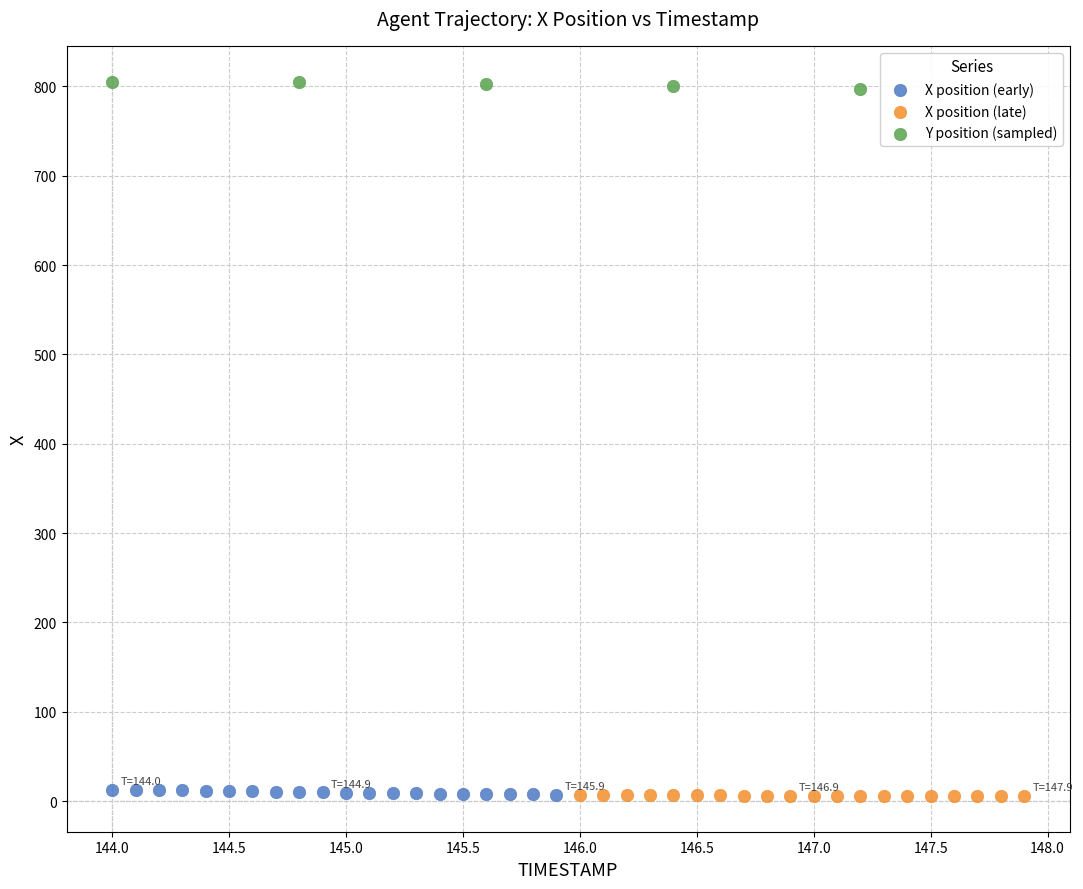

Which series contains the highest Y value?

Y position (sampled)